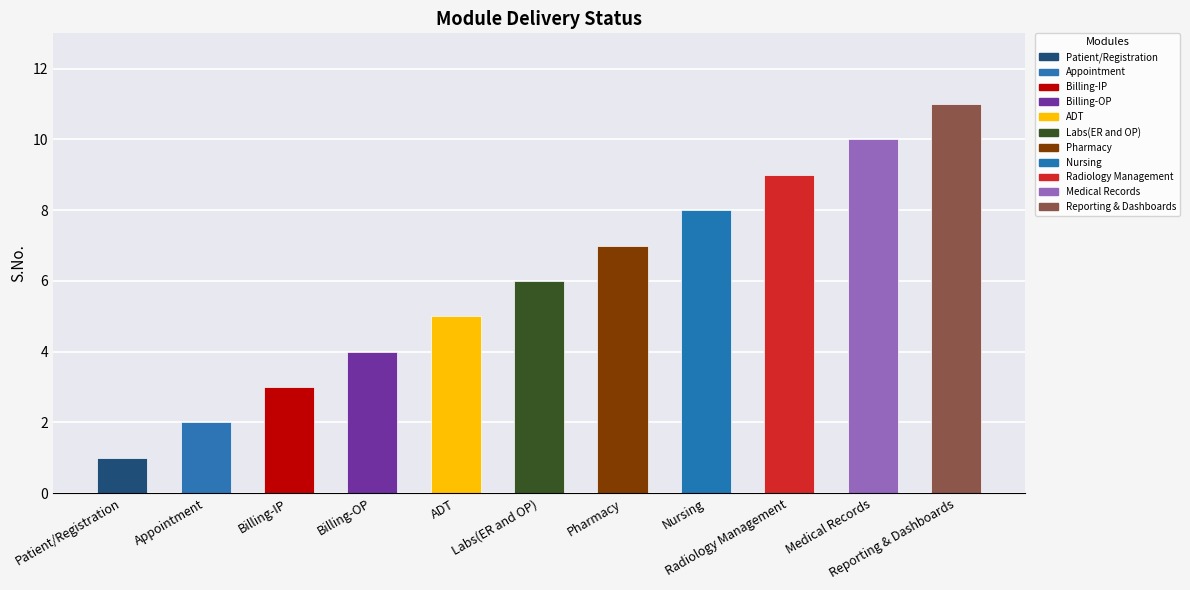

Reading left to right, transcribe all the data shown in this chart.

Patient/Registration=1	Appointment=2	Billing-IP=3	Billing-OP=4	ADT=5	Labs(ER and OP)=6	Pharmacy=7	Nursing=8	Radiology Management=9	Medical Records=10	Reporting & Dashboards=11